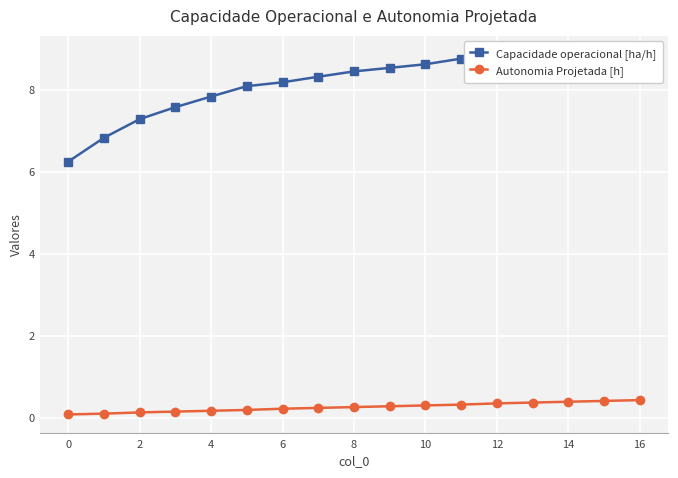

What is the sum of the Autonomia Projetada [h] values at 9 and 12?

0.6